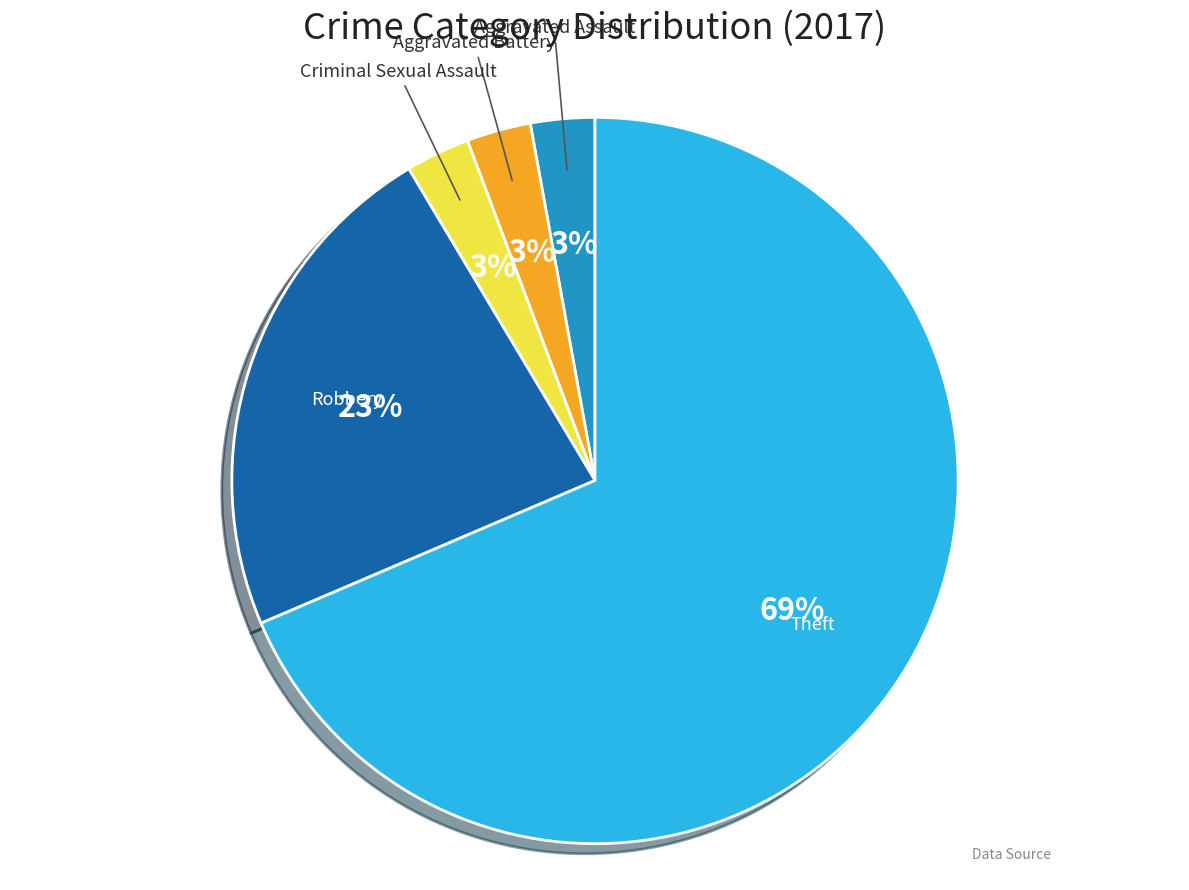

Is there a majority slice in this chart?

Yes